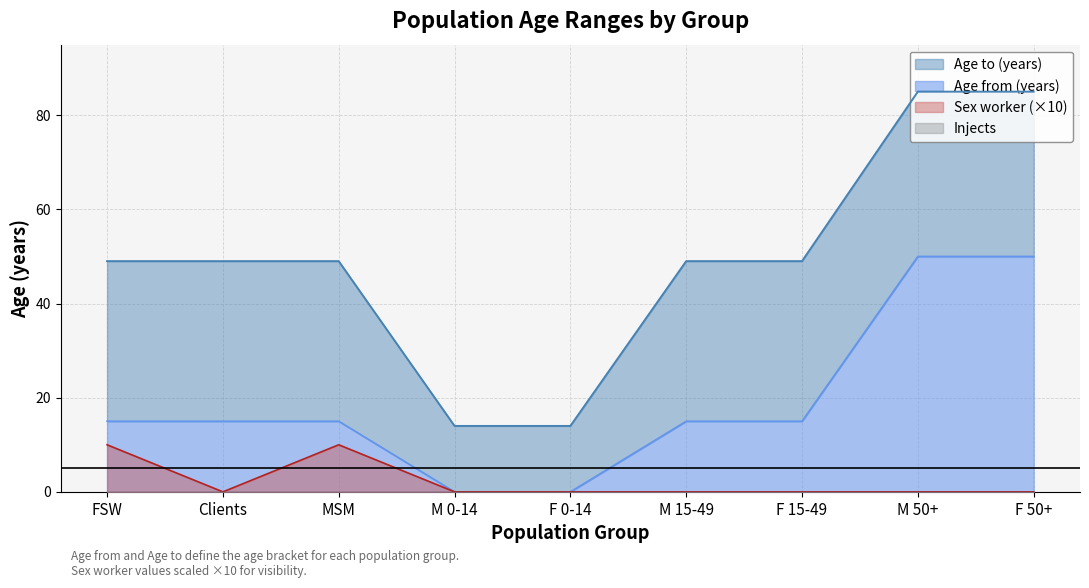

What is the difference between the highest and lowest values at MSM?

39